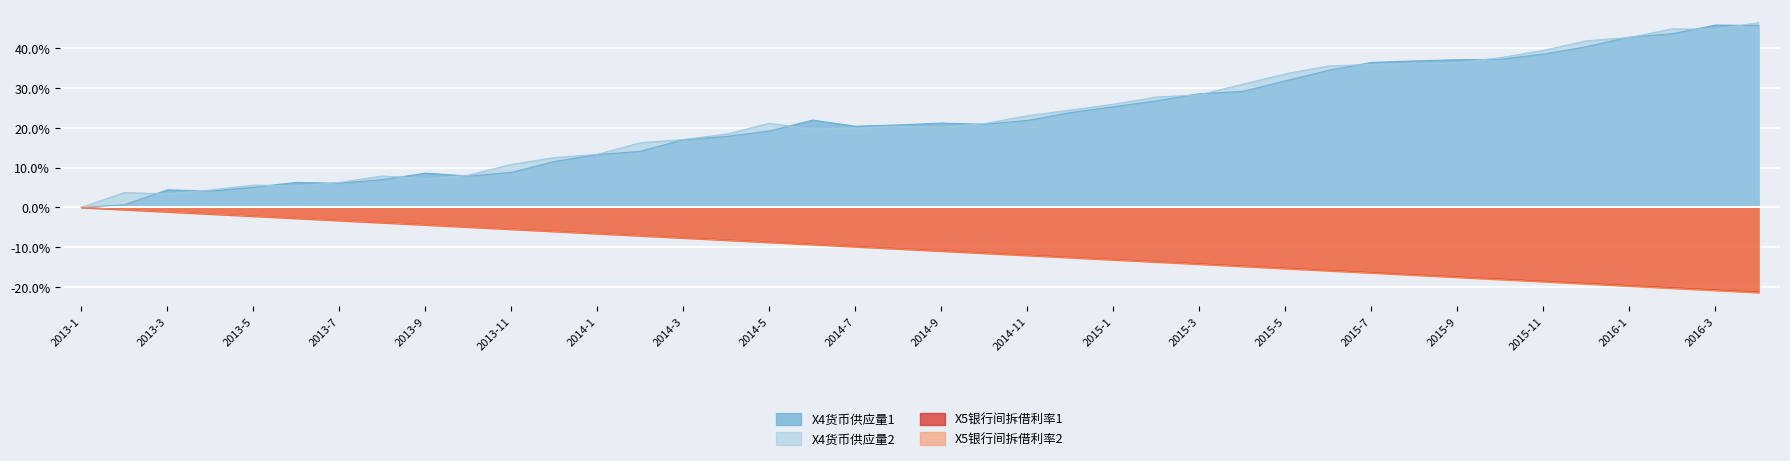

What is the label of the 32nd point from the right?

2013-9